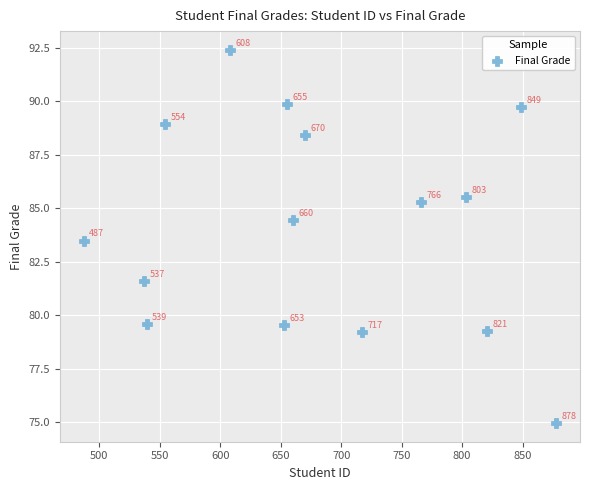

What Y value in the scatter plot is closest to 83?

83.5